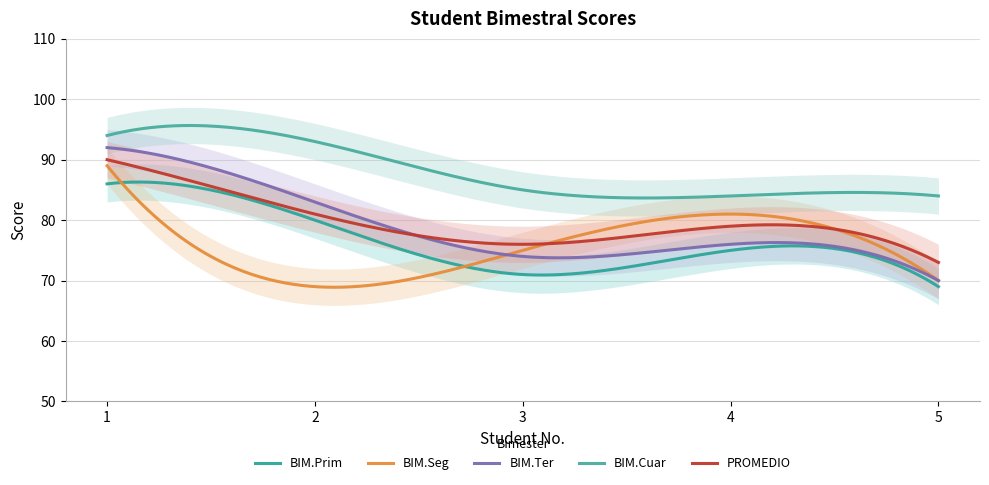

What are all the series names shown in the legend?

BIM.Prim, BIM.Seg, BIM.Ter, BIM.Cuar, PROMEDIO